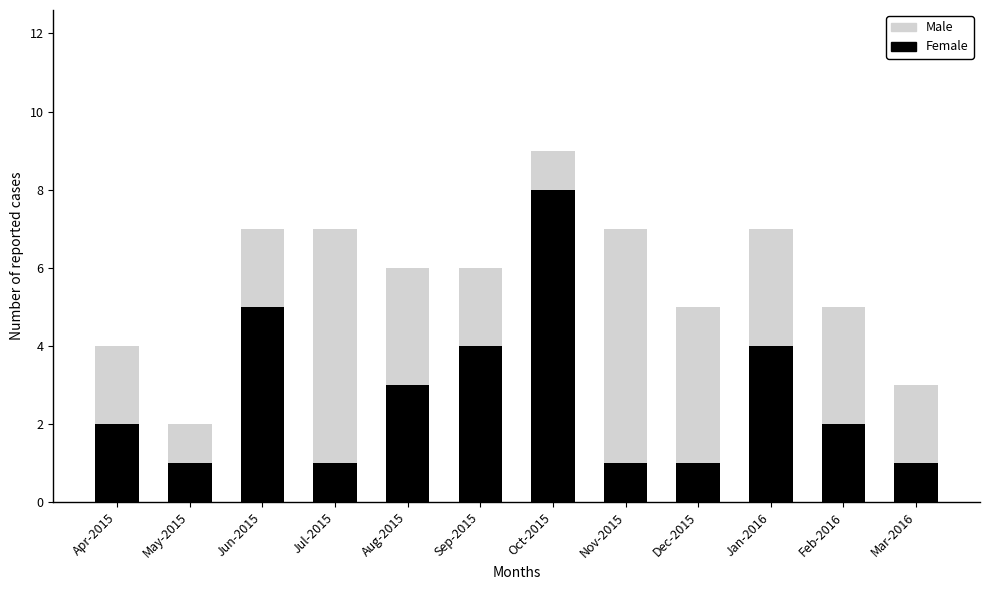

What is the average value of the Female series?

3